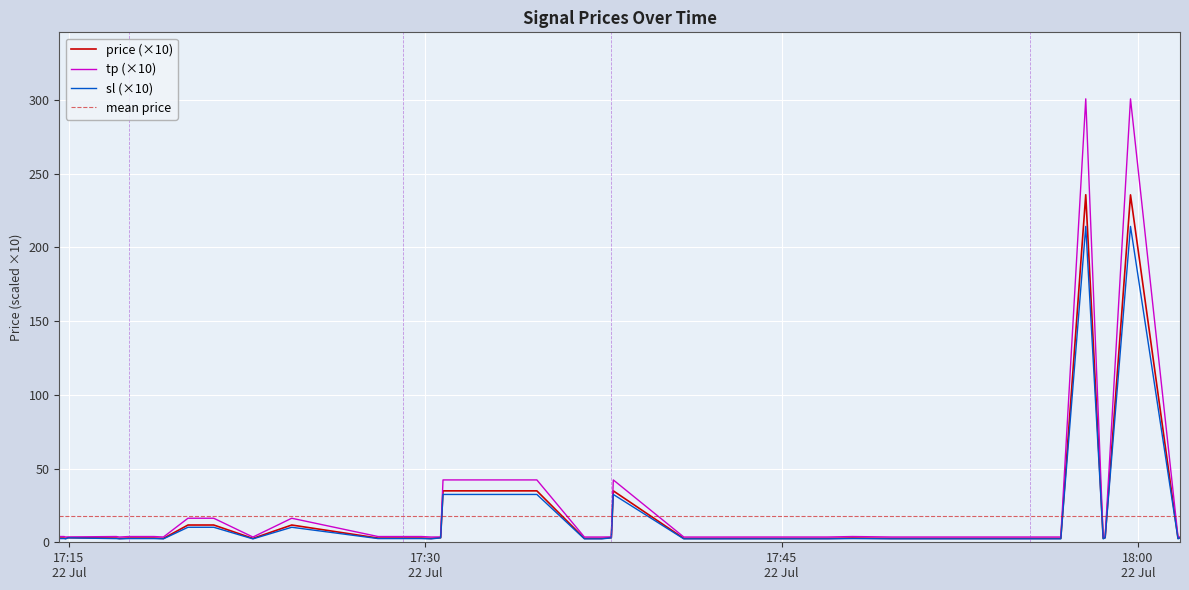

What is the highest value of the sl (×10) series?

214.3